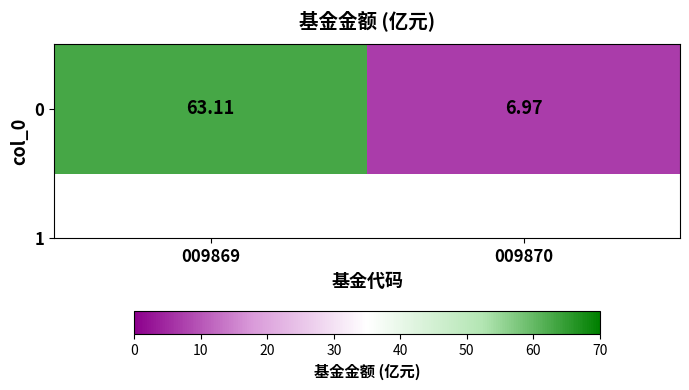

Which category has the lowest value across all series?

009870